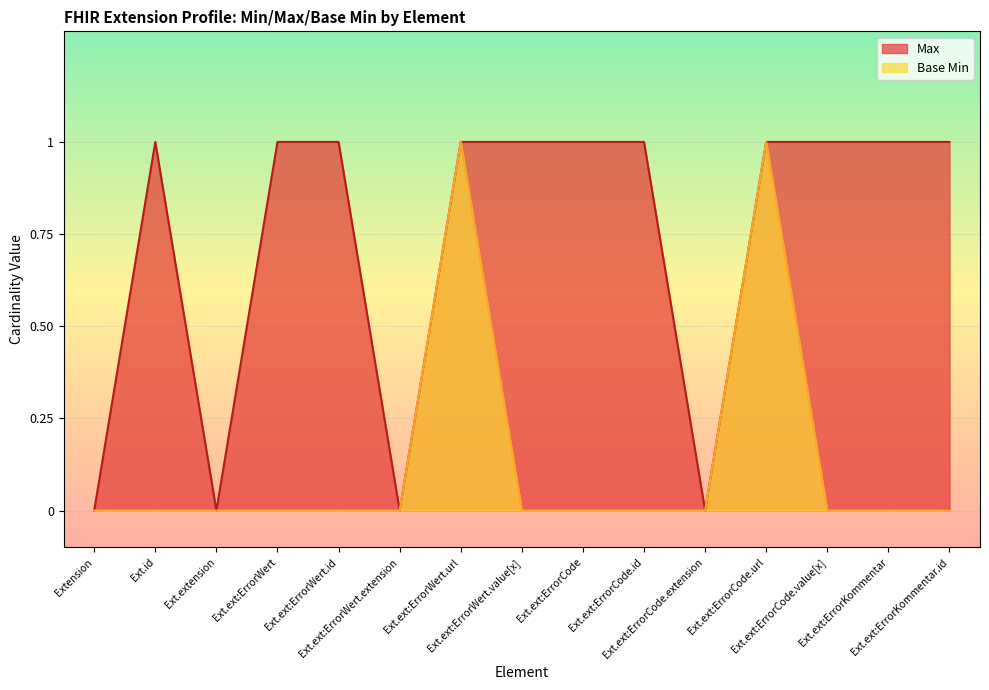

Which series has the largest total across all categories?

Max